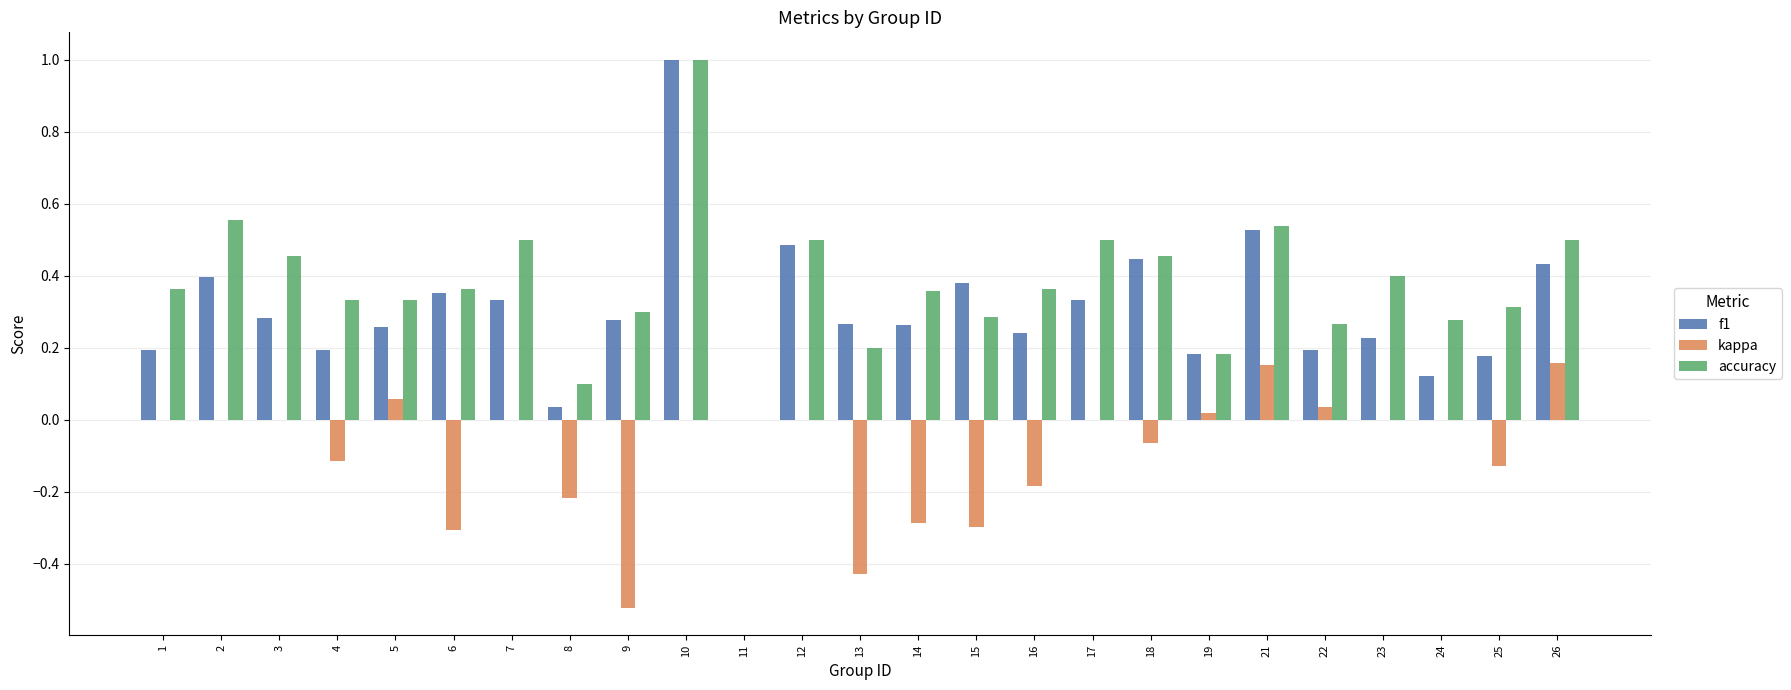

How many groups of bars are there?

25